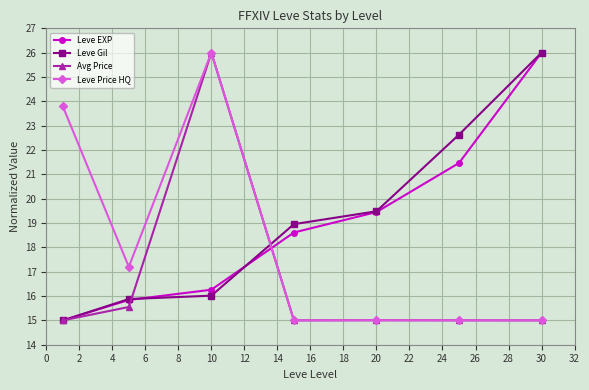

True or false: Leve EXP has more than 2 points higher than both neighbors.

False